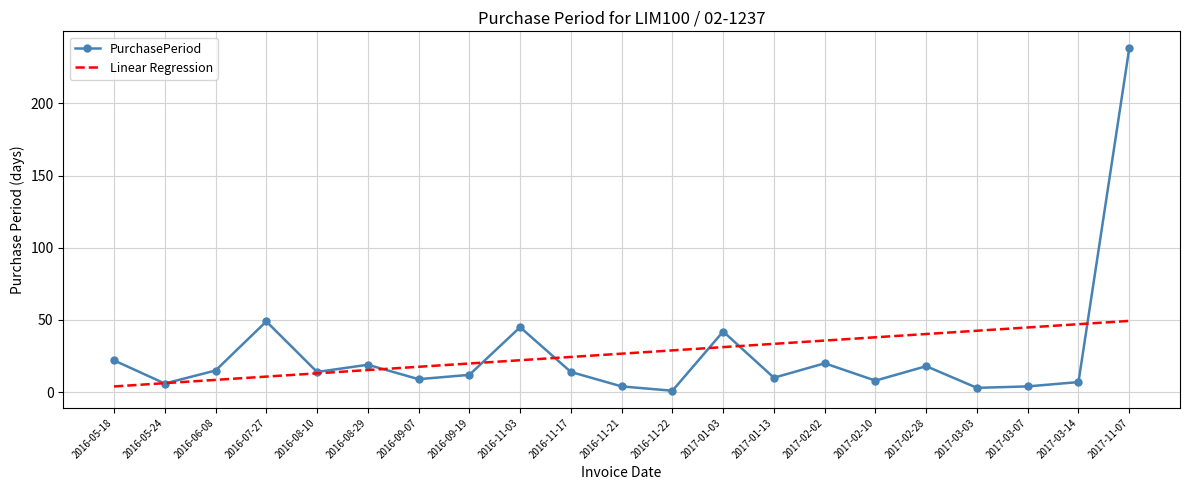

Is the value of PurchasePeriod at 2017-11-07 greater than the value of Linear Regression at 2016-11-17?

Yes